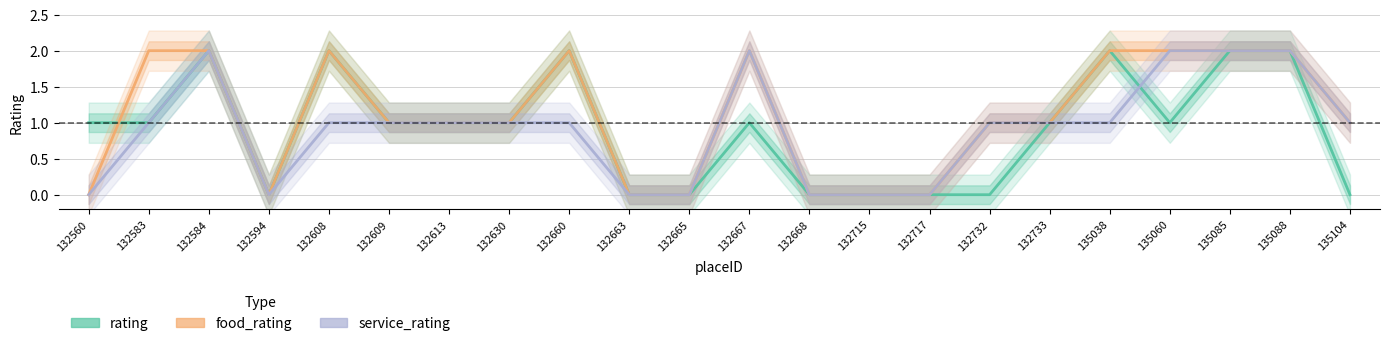

Where do food_rating and rating first cross each other?

132560 and 132583